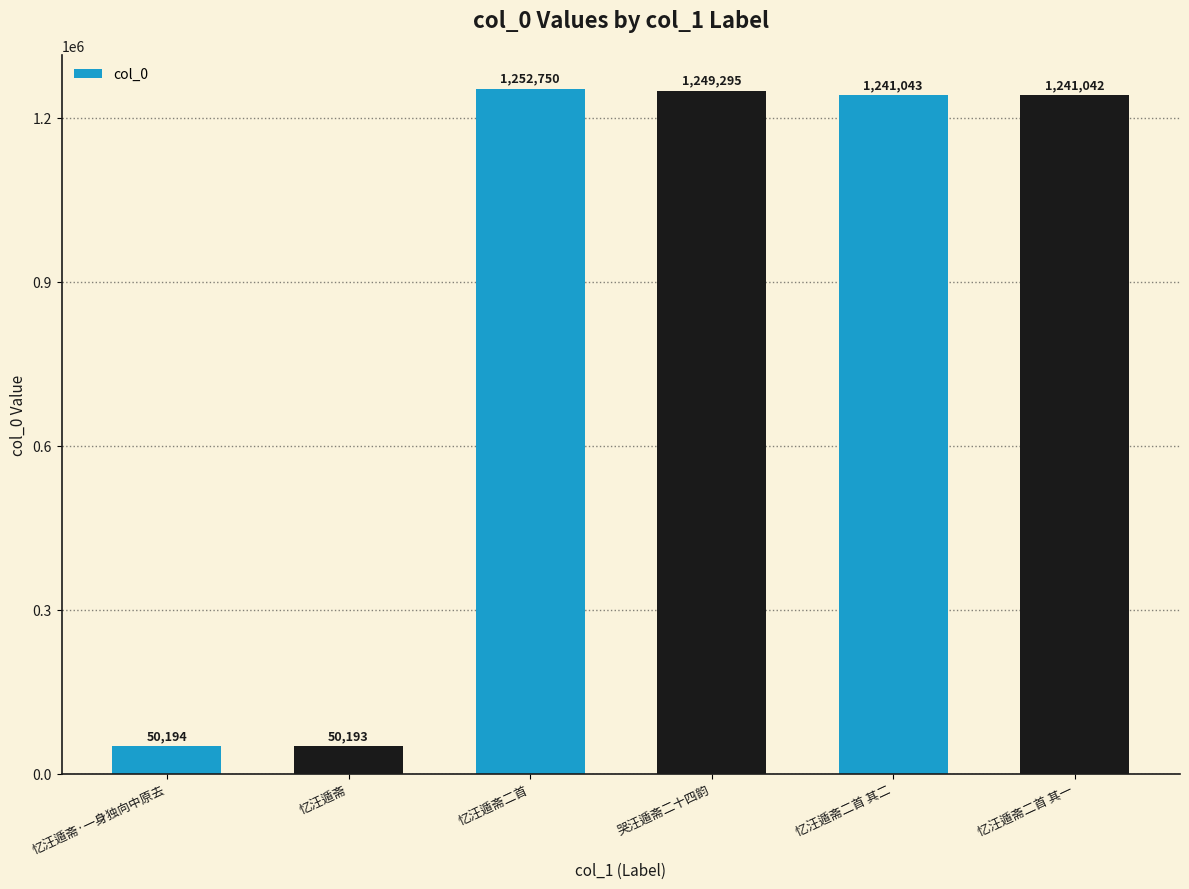

What is the greatest value displayed?

1252750